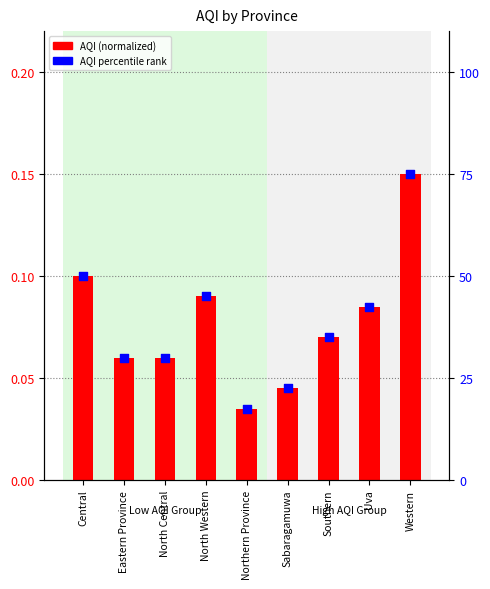

Which series has the largest Y range (max minus min)?

AQI percentile rank